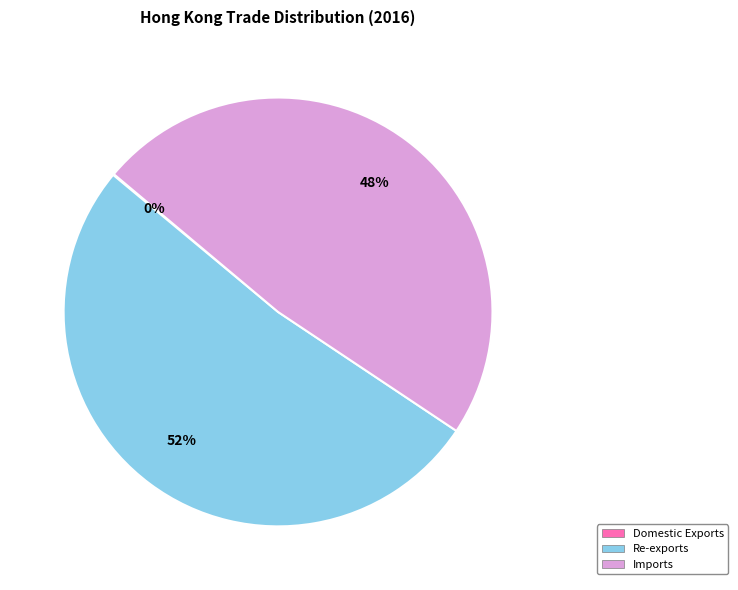

What is the largest slice in the pie chart?

Re-exports